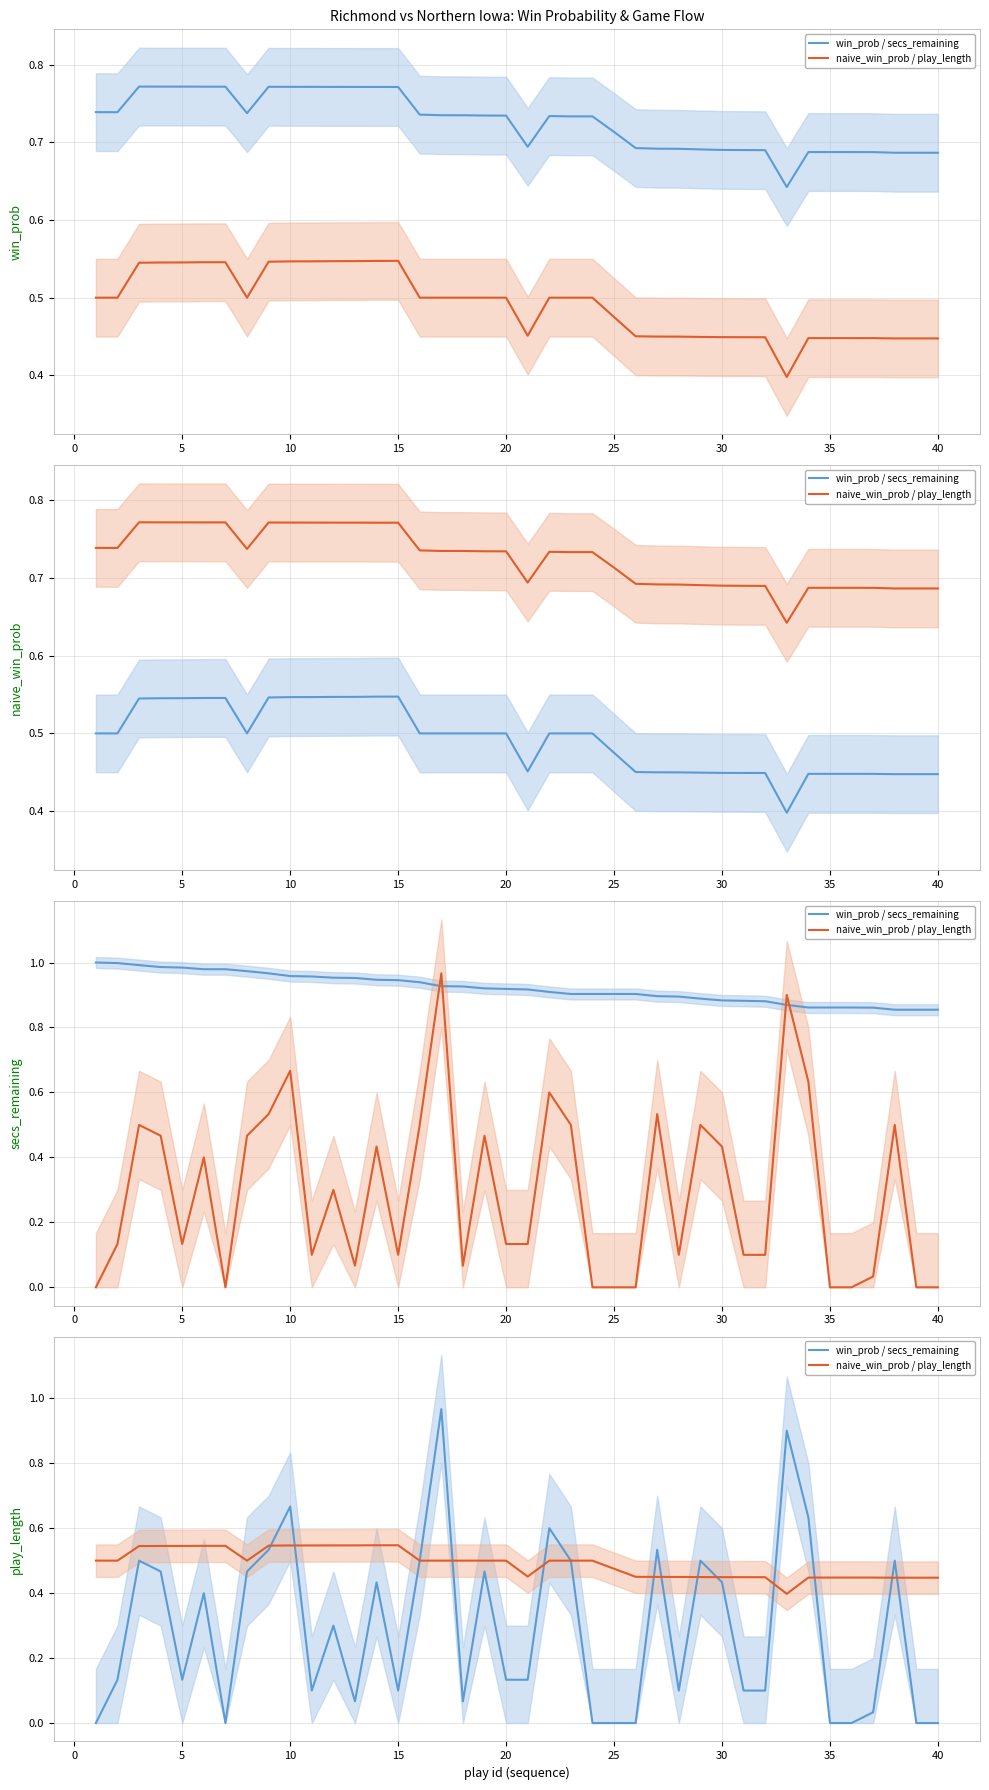

Reading left to right, extract all data points from this chart.

win_prob / secs_remaining: 0.0	0.1	0.5	0.5	0.1	0.4	0.0	0.5	0.5	0.7	0.1	0.3	0.1	0.4	0.1	0.5	1.0	0.1	0.5	0.1	0.1	0.6	0.5	0.0	0.0	0.0	0.5	0.1	0.5	0.4	0.1	0.1	0.9	0.6	0.0	0.0	0.0	0.5	0.0	0.0
naive_win_prob / play_length: 0.5	0.5	0.5	0.5	0.5	0.5	0.5	0.5	0.5	0.5	0.5	0.5	0.5	0.5	0.5	0.5	0.5	0.5	0.5	0.5	0.5	0.5	0.5	0.5	0.5	0.5	0.4	0.4	0.4	0.4	0.4	0.4	0.4	0.4	0.4	0.4	0.4	0.4	0.4	0.4